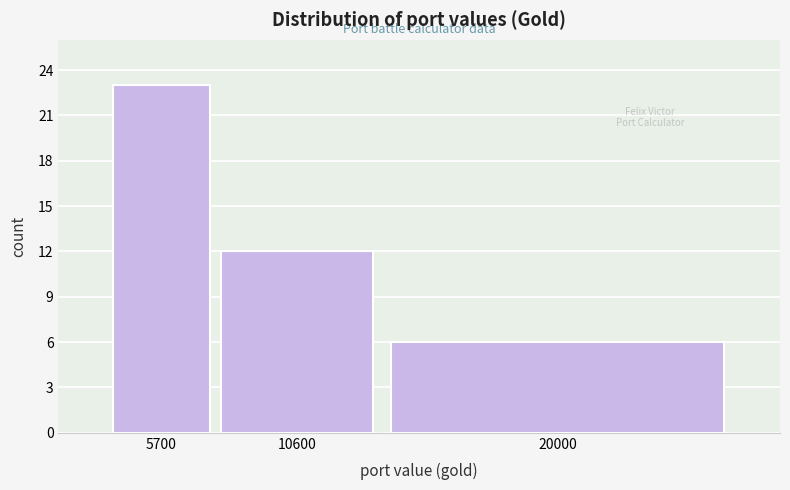

Reading right to left, what are all the values shown in this chart?

6	12	23